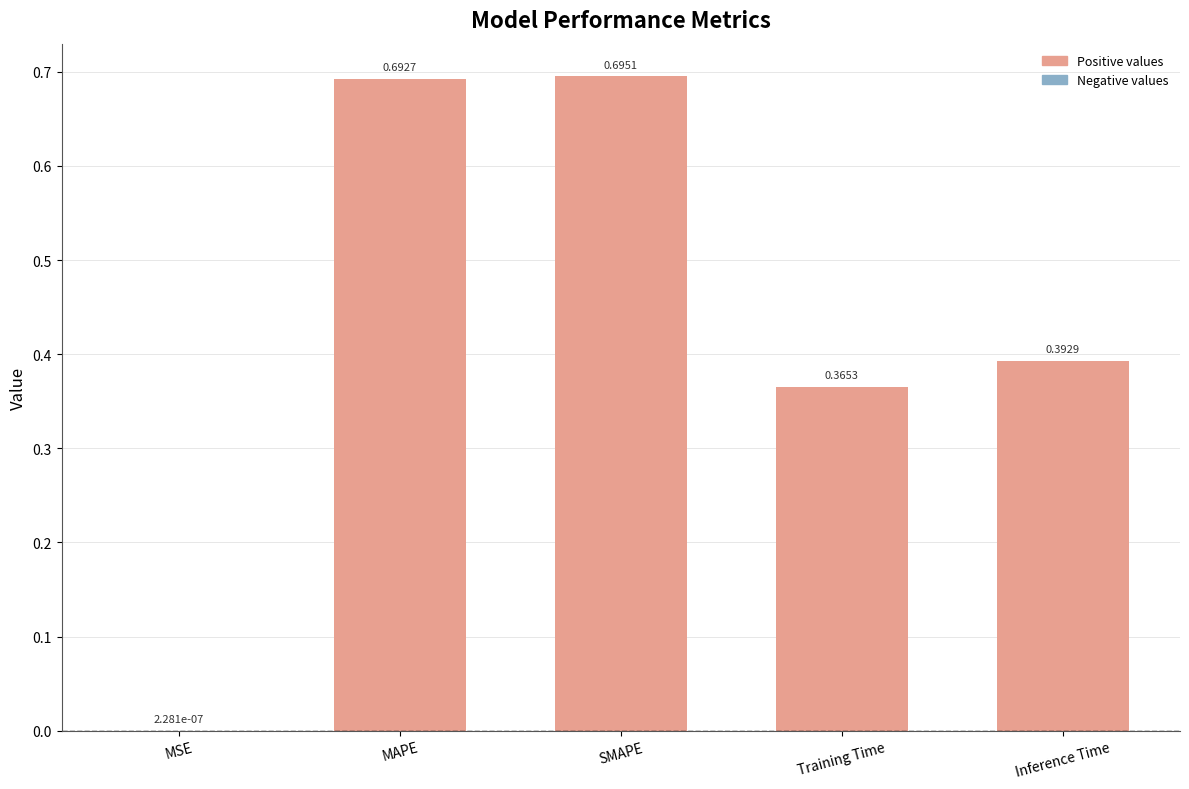

What is the change in value from SMAPE to Training Time?

-0.3